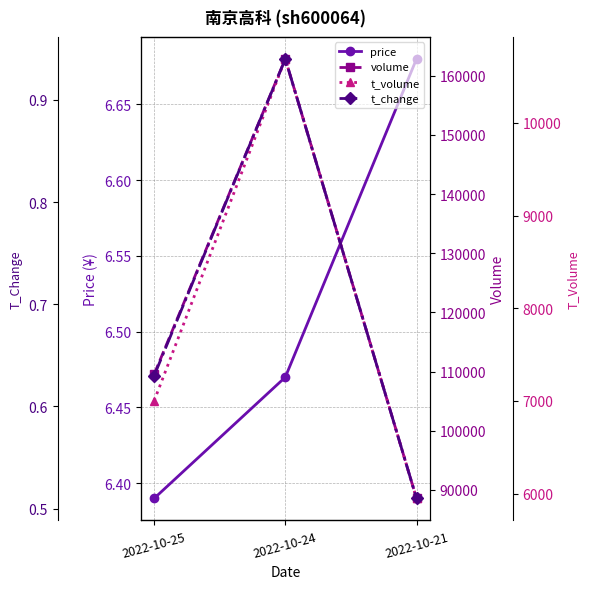

The value of t_volume at 2022-10-25 is 7000.0. True or false?

True